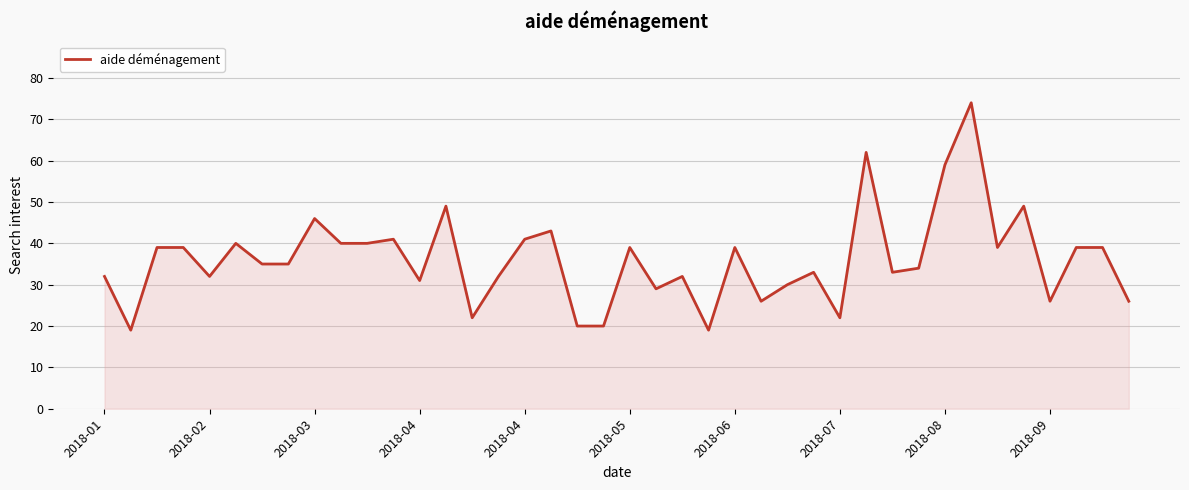

What is the difference between the maximum and minimum values?

55